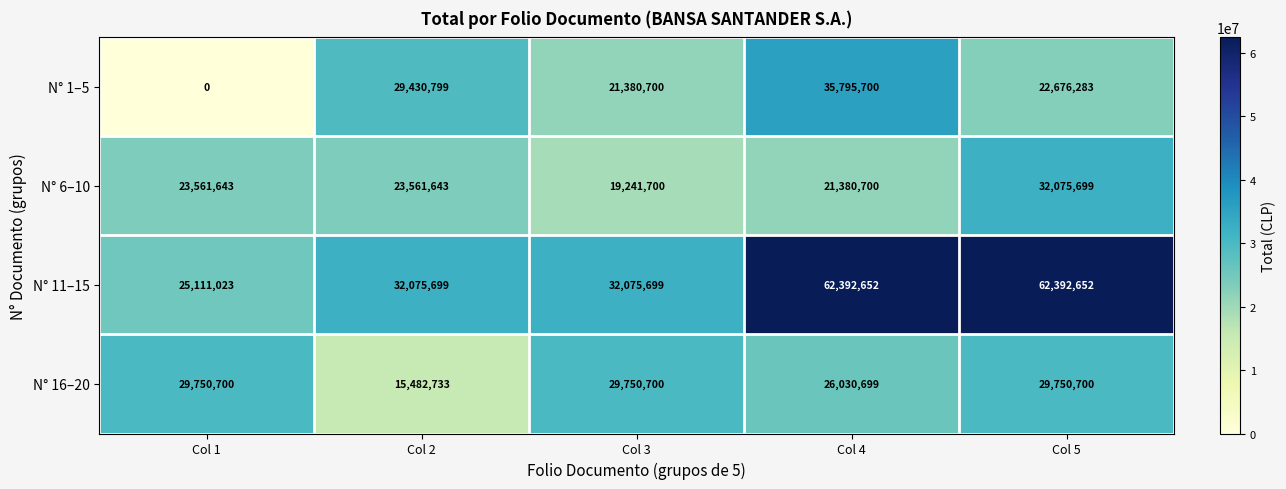

What is the total value across all series at Col 5?

146895334